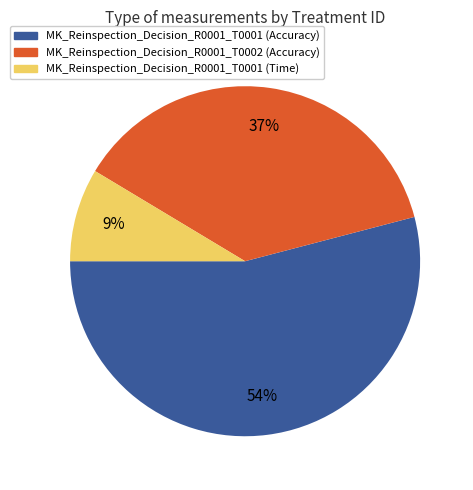

Which has a higher value, MK_Reinspection_Decision_R0001_T0002 (Accuracy) or MK_Reinspection_Decision_R0001_T0001 (Time)?

MK_Reinspection_Decision_R0001_T0002 (Accuracy)